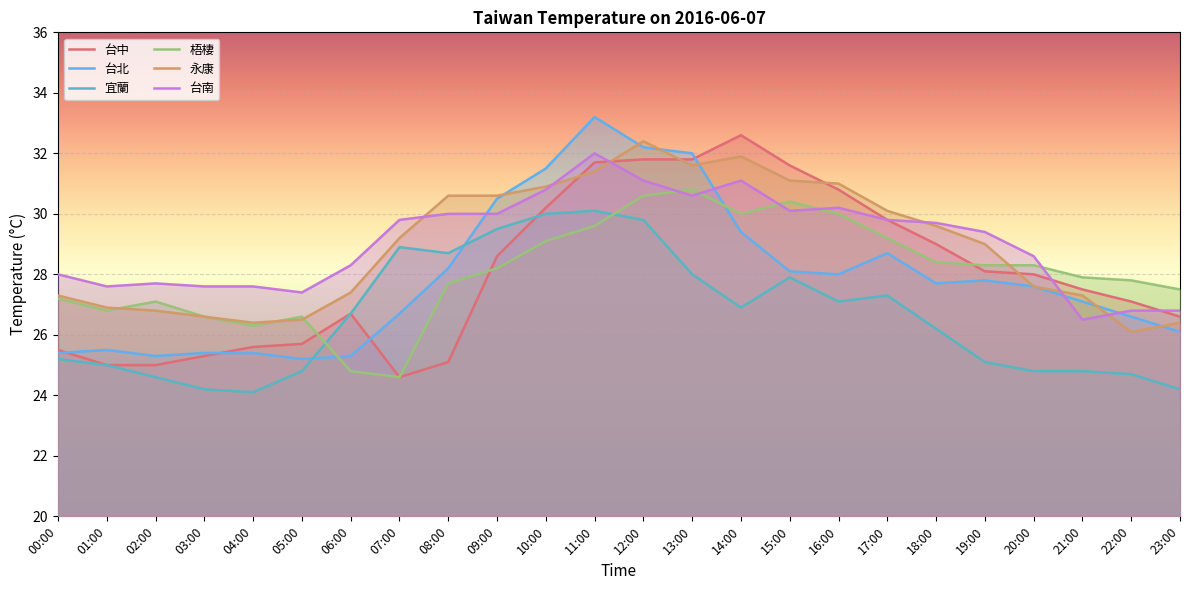

At which label does 台中 first exceed 28?

09:00